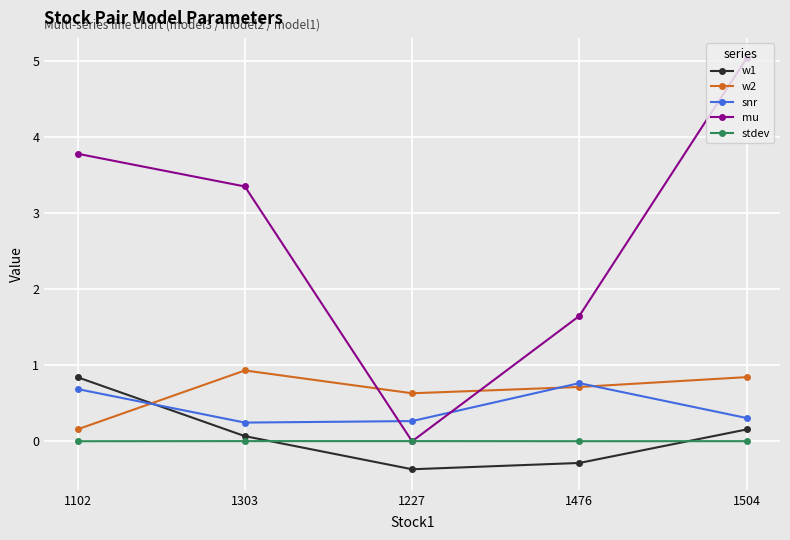

Which series changed the most between 1227 and 1504?

mu